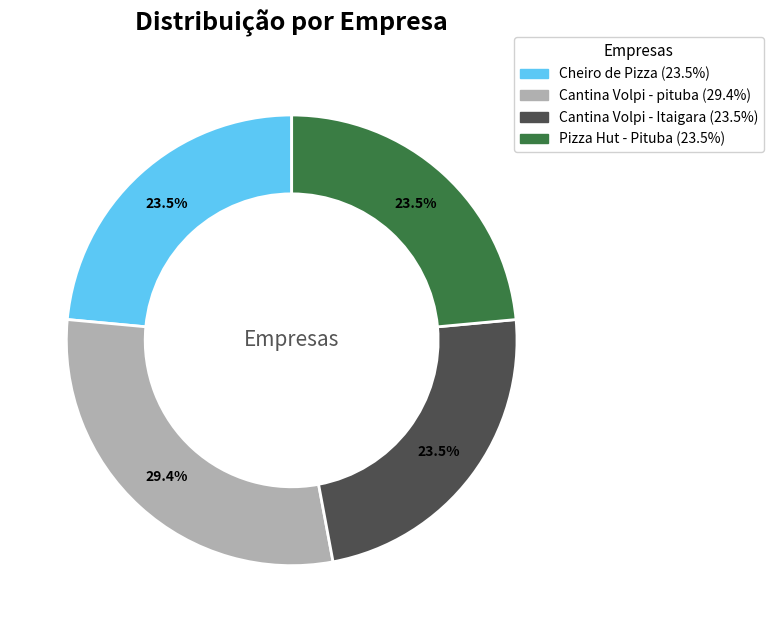

The Pizza Hut - Pituba slice represents 16% of the pie. True or false?

False